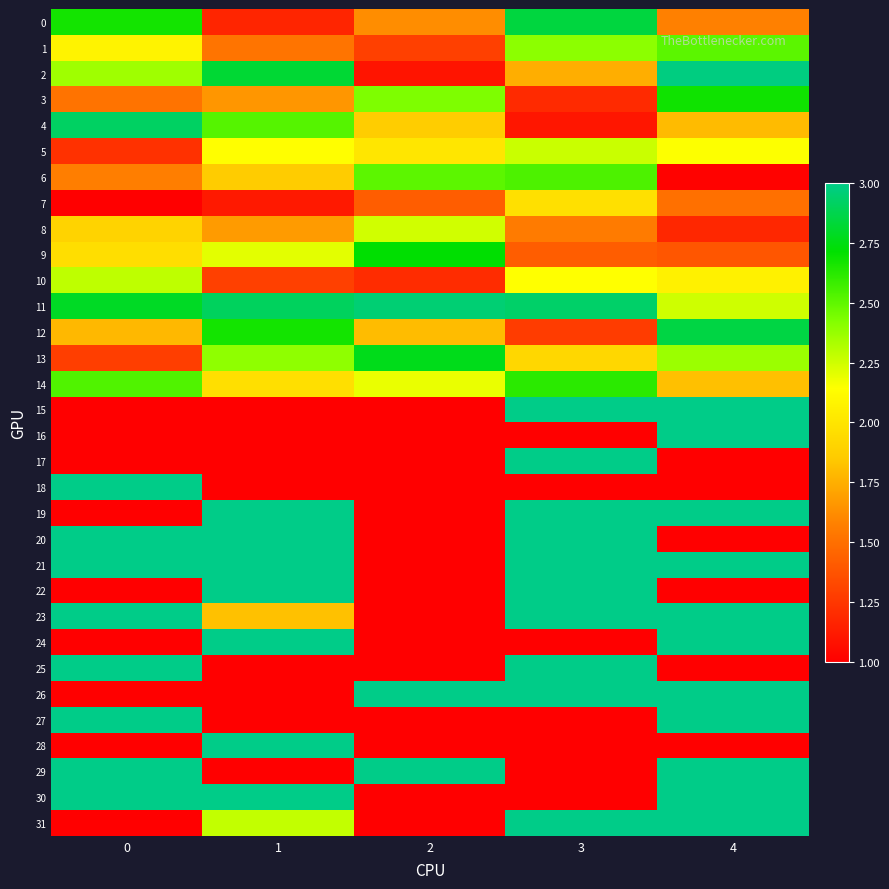

Which series has the widest spread of values?

15